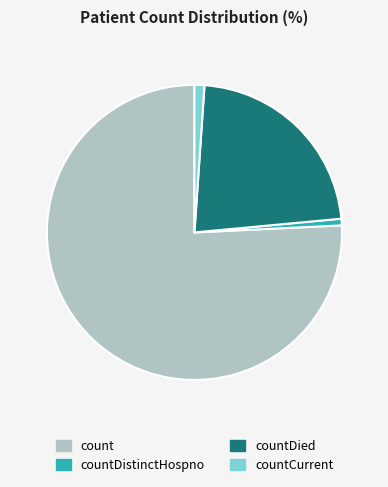

Does any single category account for the majority?

Yes